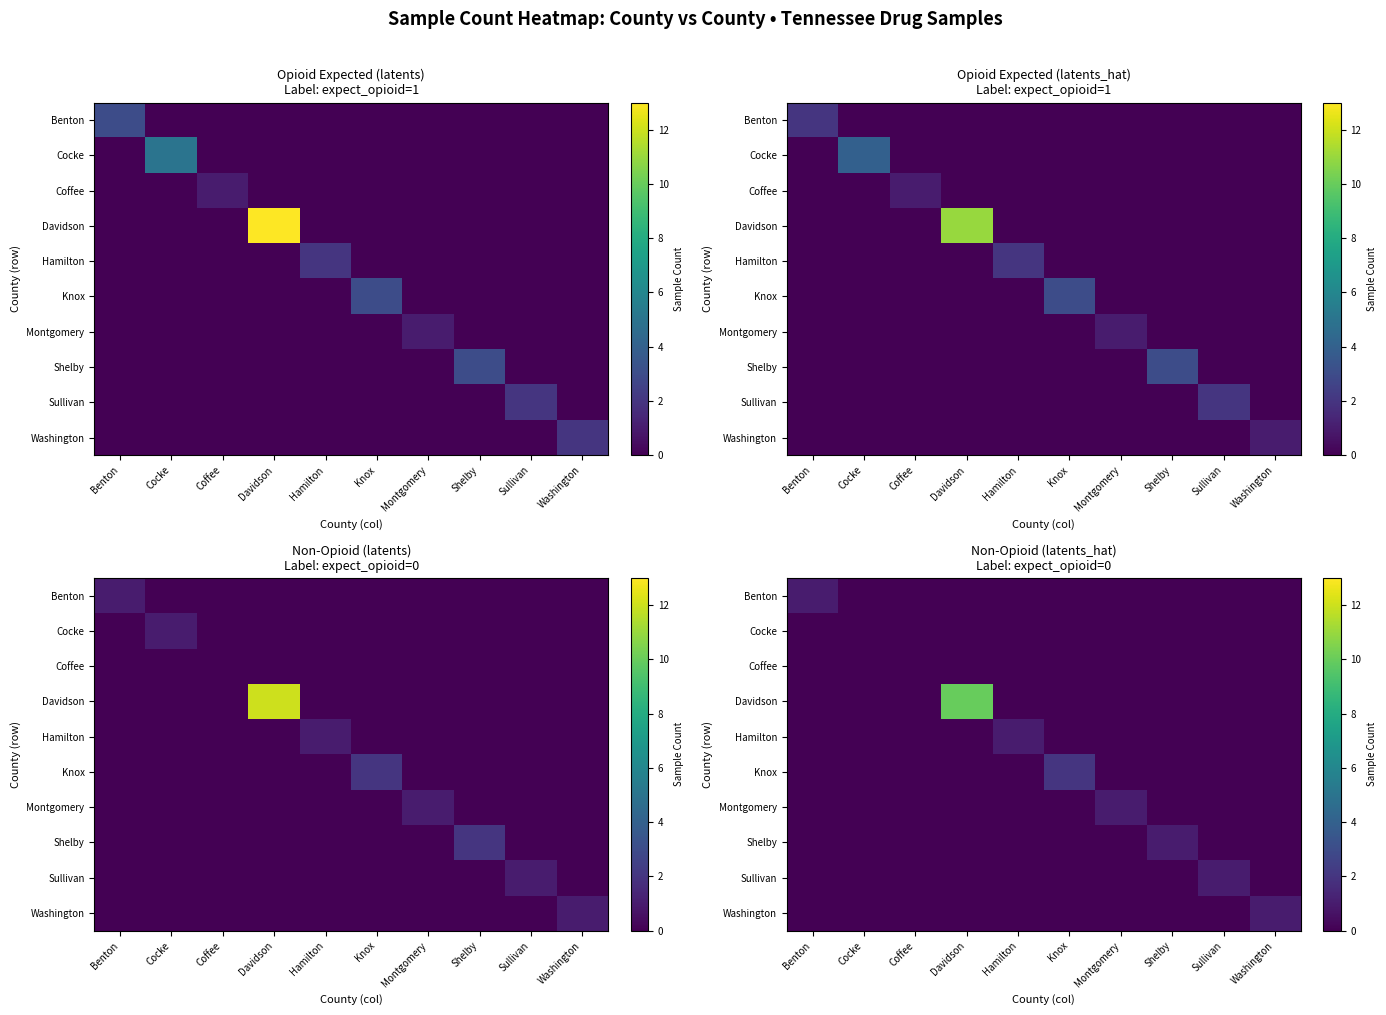

At which category is the sum across all series the highest?

Davidson